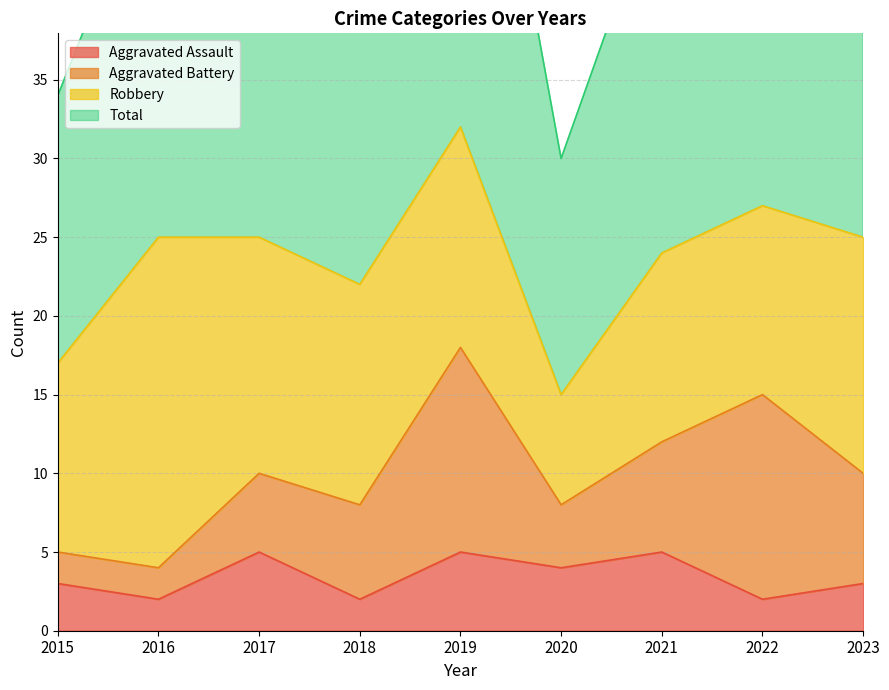

What is the difference between the second highest and second lowest values in the Aggravated Assault series?

3